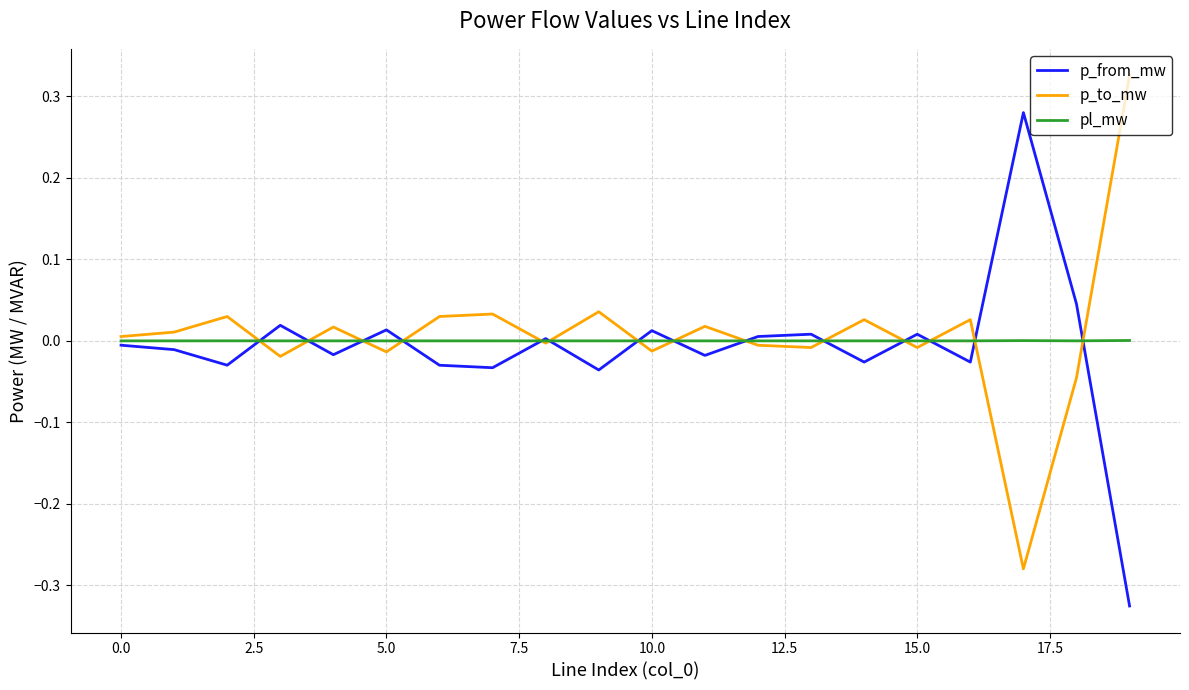

List the series in order of their overall mean, highest first.

p_to_mw, pl_mw, p_from_mw